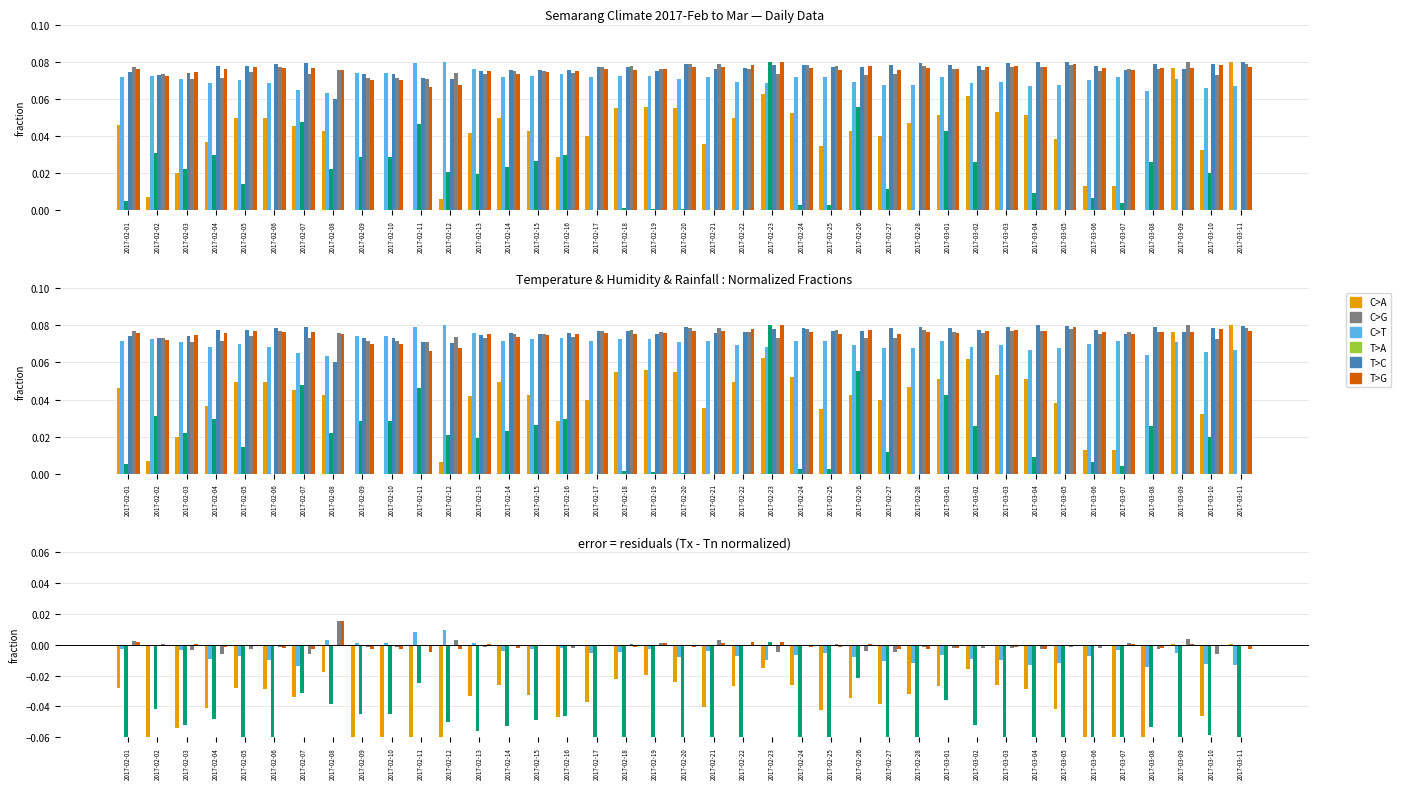

At which category is the sum across all series the highest?

2017-02-08